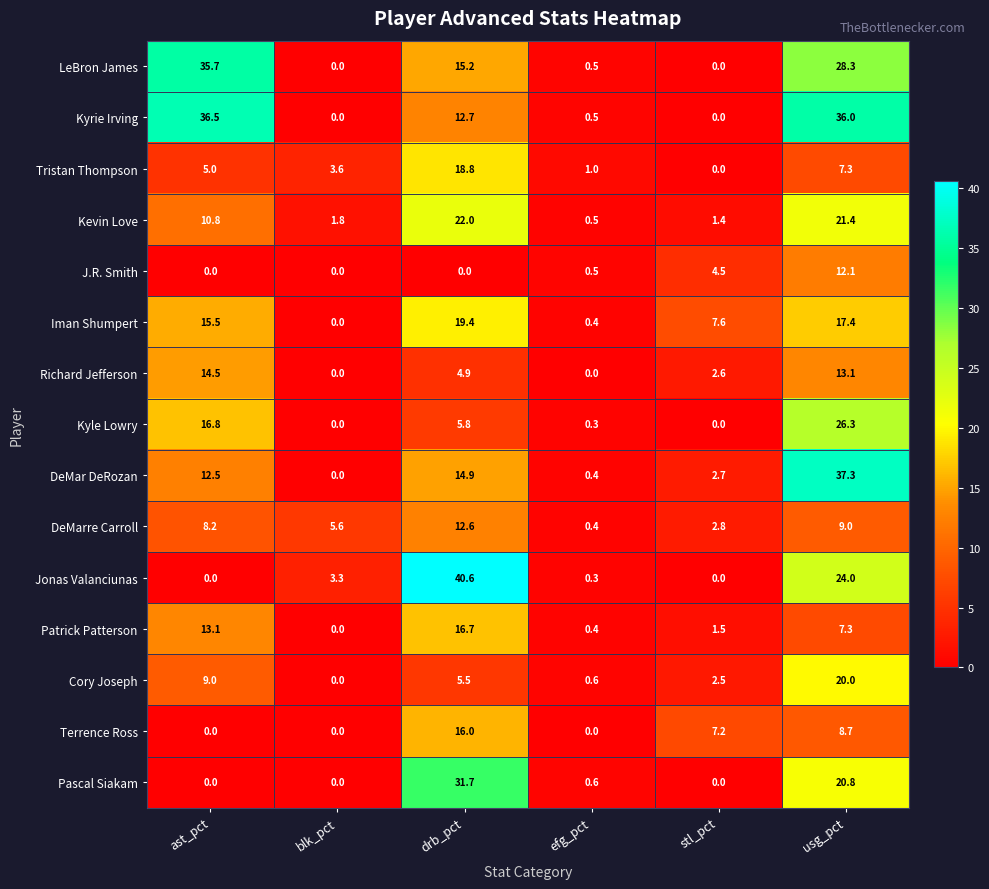

The Terrence Ross series shows 7.7 at ast_pct. True or false?

False